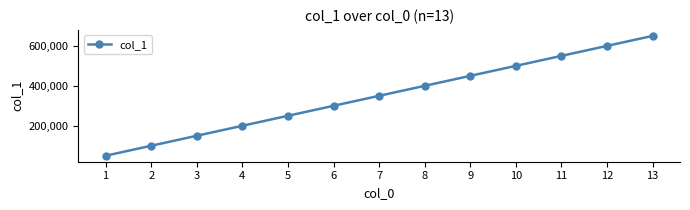

How many series are shown in this chart?

1